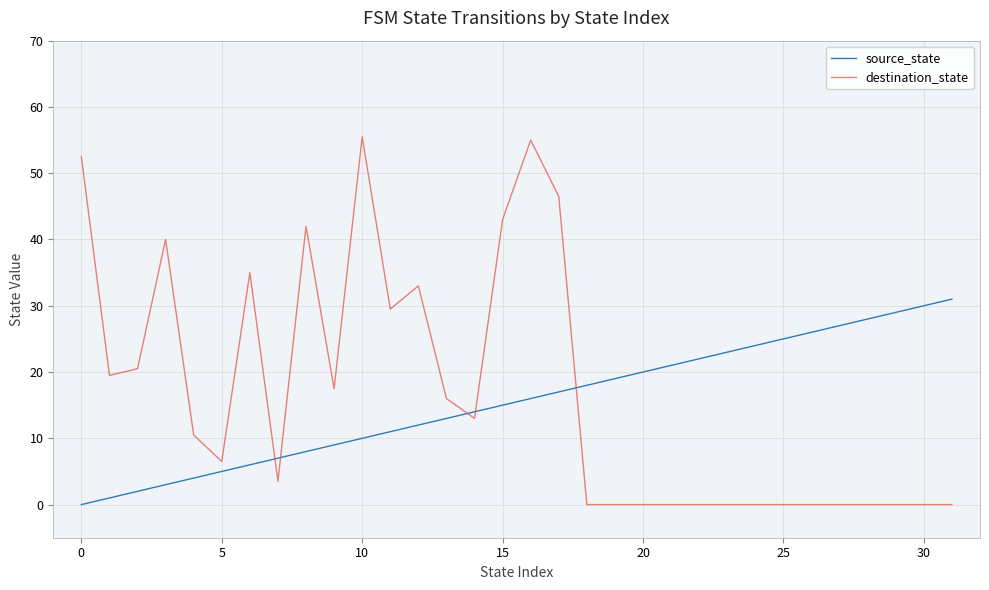

Which series has the widest spread of values?

destination_state